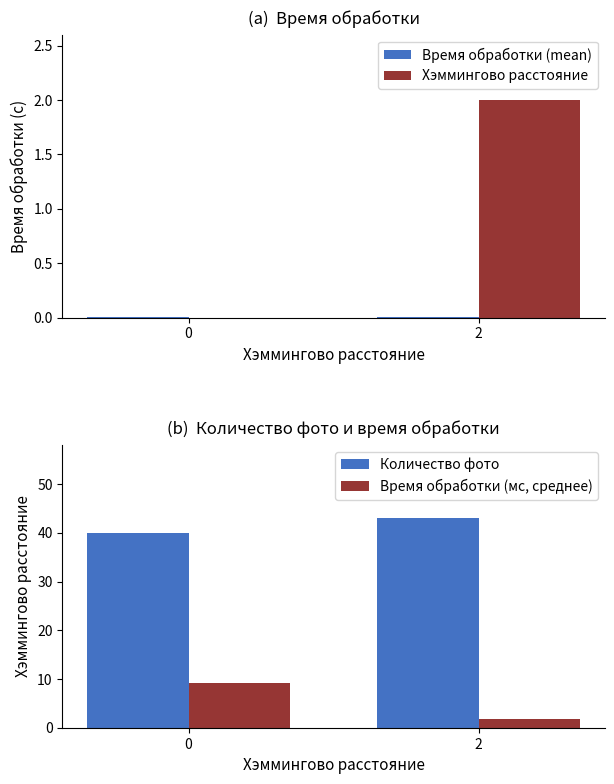

Rank the series by their maximum value, from highest to lowest.

Количество фото, Время обработки (мс, среднее), Хэммингово расстояние, Время обработки (mean)